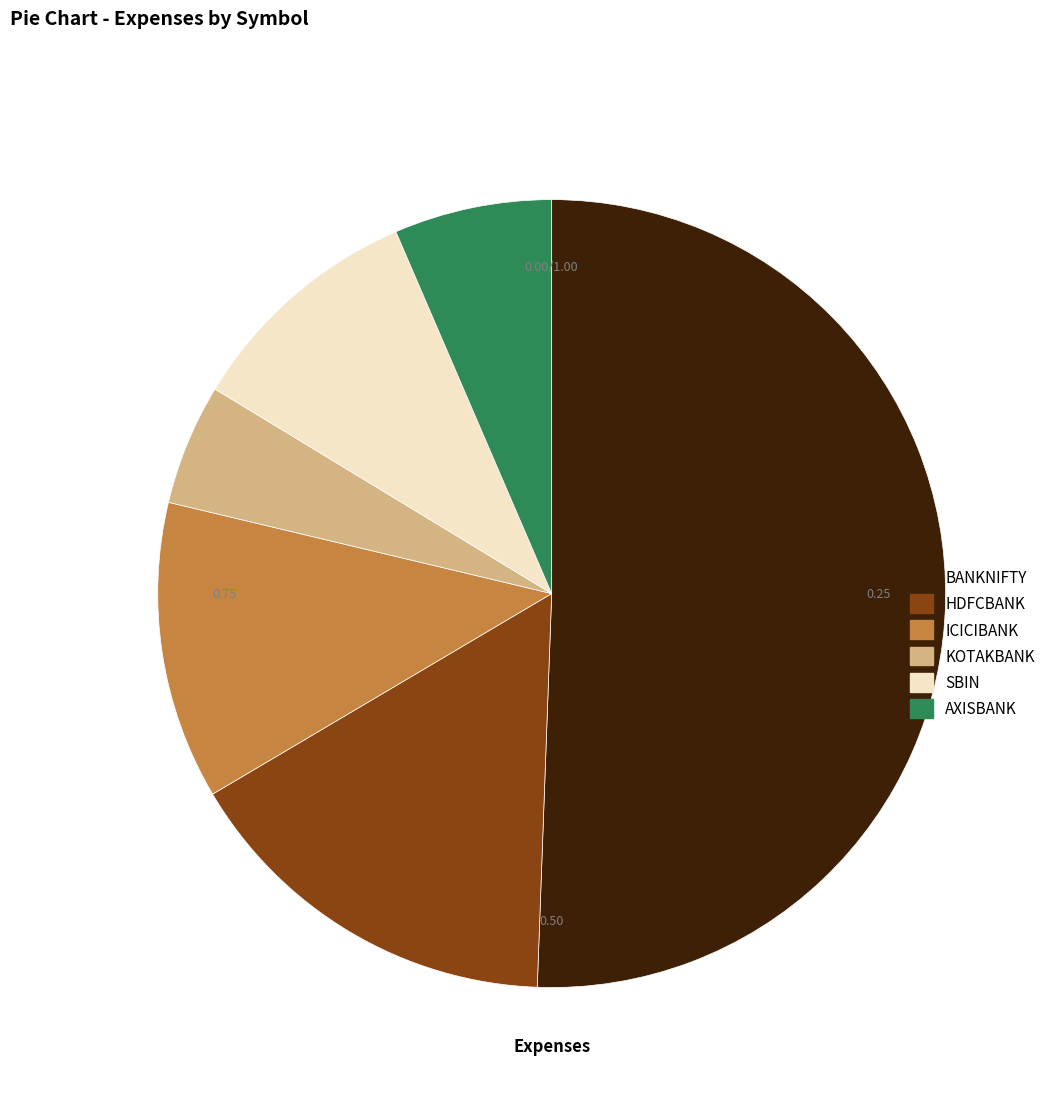

Which has a higher value, ICICIBANK or AXISBANK?

ICICIBANK